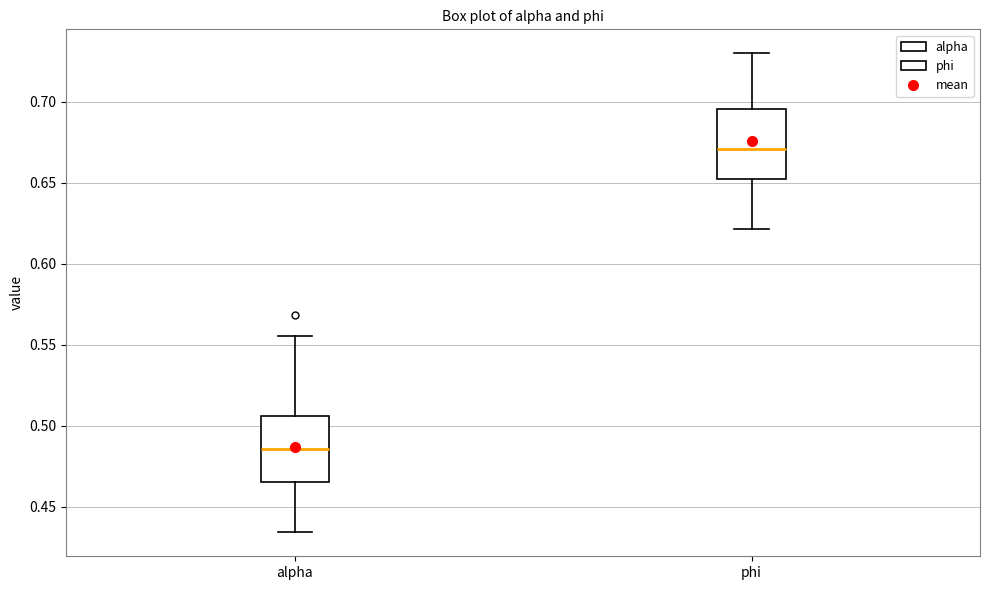

Reading left to right, read every box against the y-axis: the position of its median line, the range the box covers, and the ends of its whiskers. The values are not printed on the chart, so give them approximately, as read against the axis.

alpha: median 0.485, box 0.465 to 0.505, whiskers 0.435 to 0.555
phi: median 0.670, box 0.650 to 0.695, whiskers 0.620 to 0.730